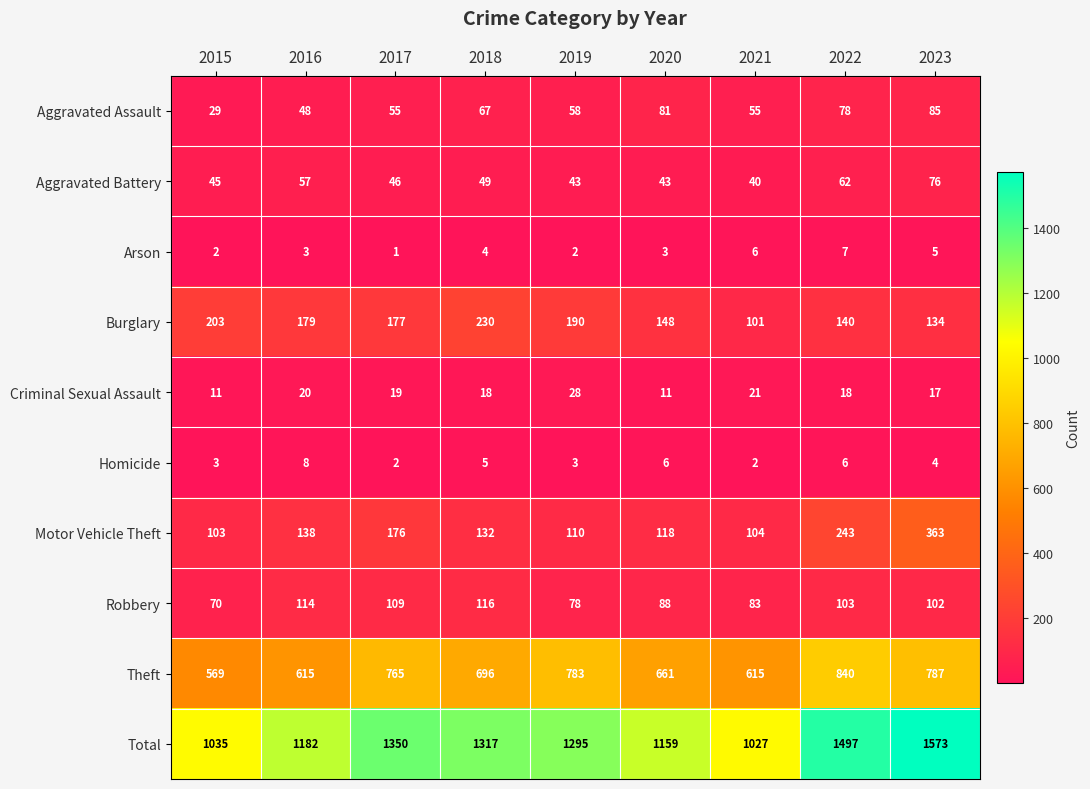

What is the sum of the Homicide values at 2022 and 2016?

14